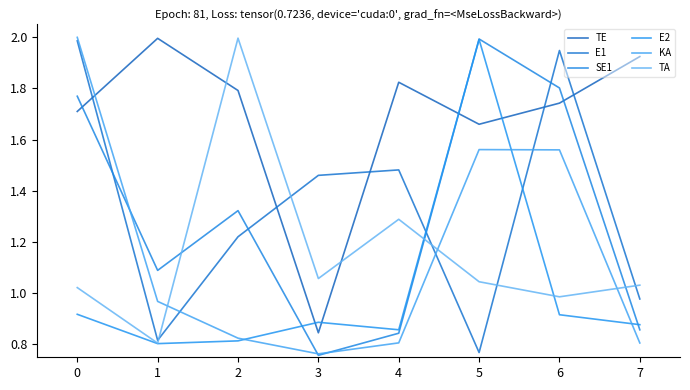

How many lines are shown in the chart?

6